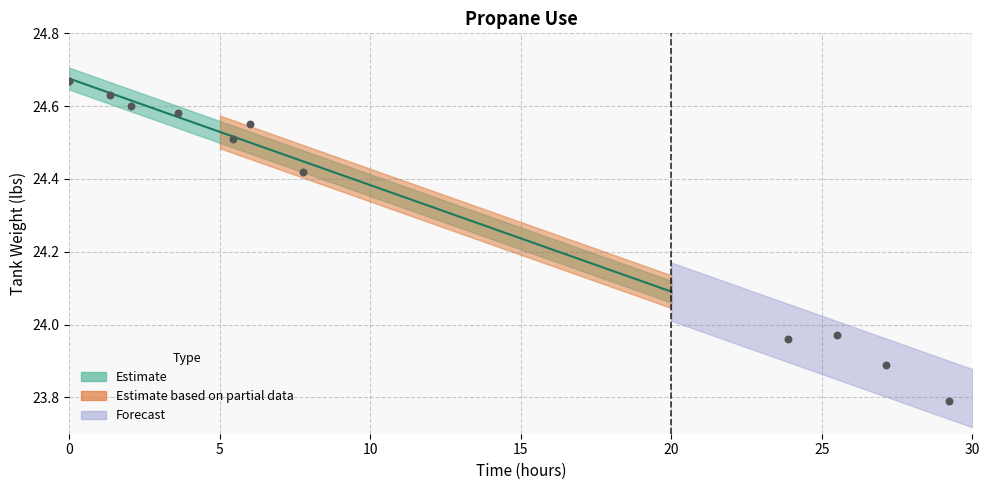

Between 25 and 11, which is larger?

25